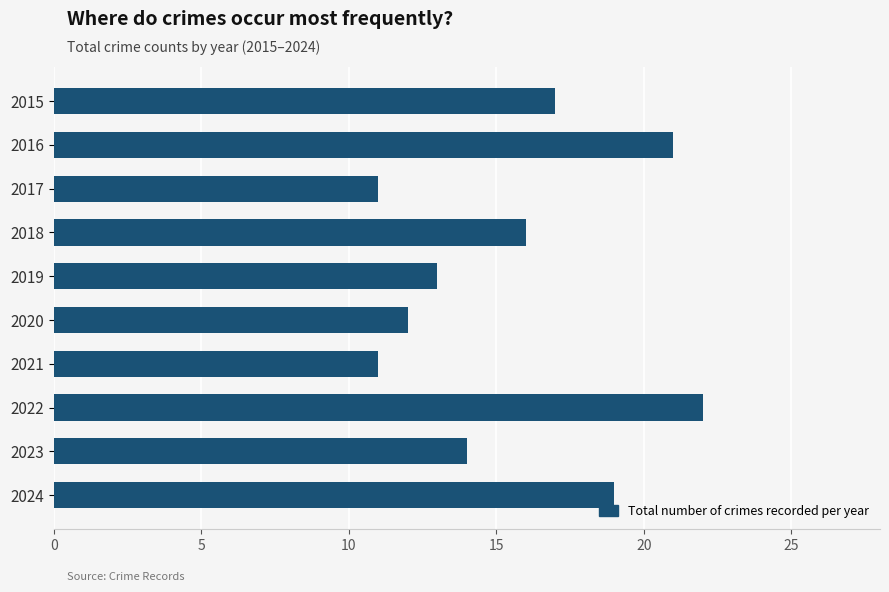

What is the sum of all values?

156